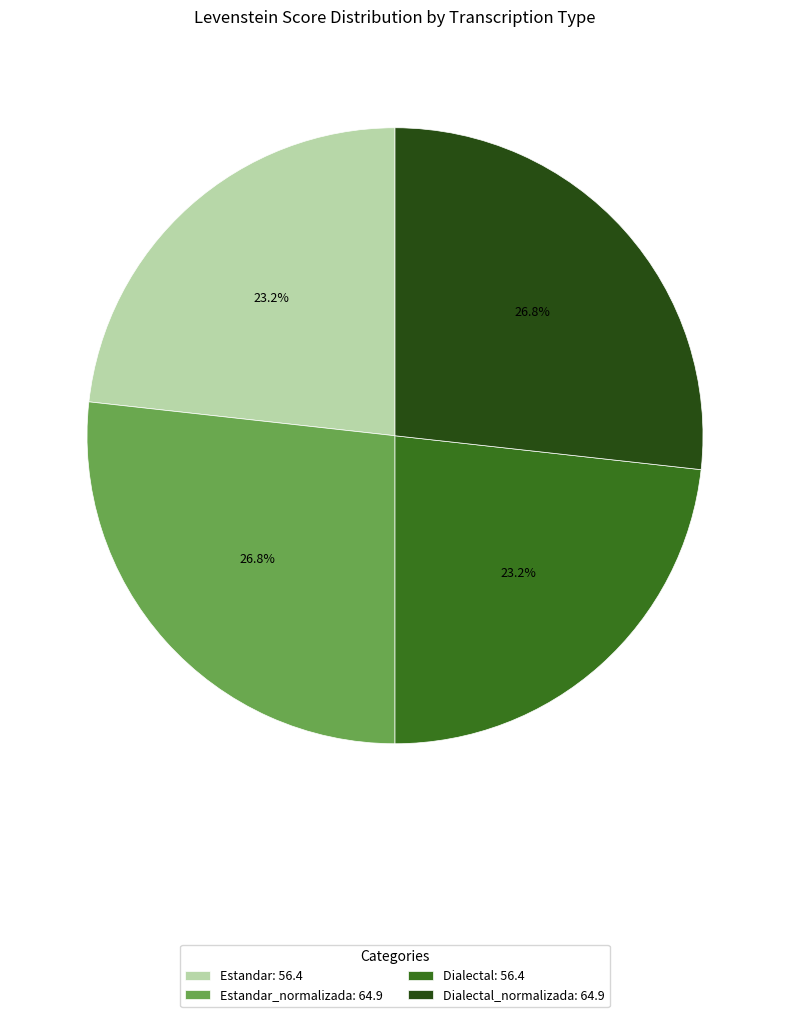

How much of the chart is everything except Estandar_normalizada: 64.9?

73.2%